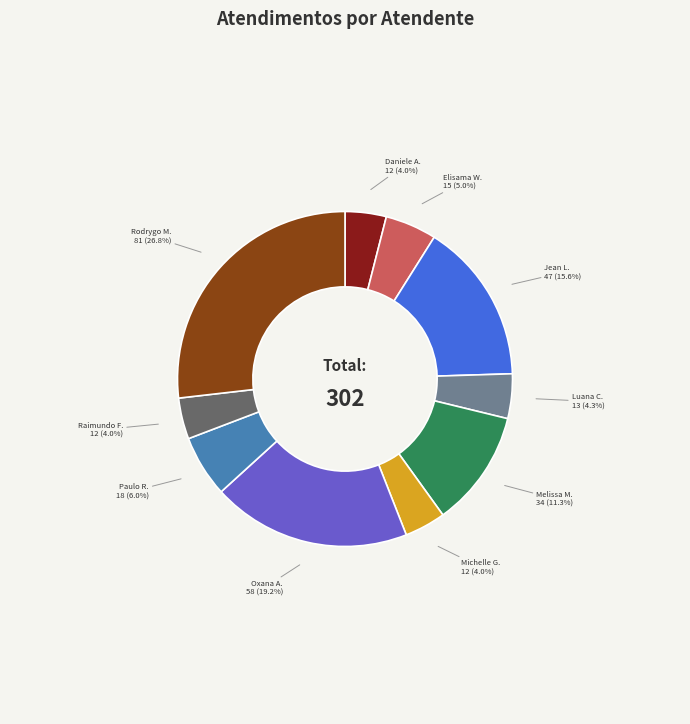

How many segments does this pie chart have?

10